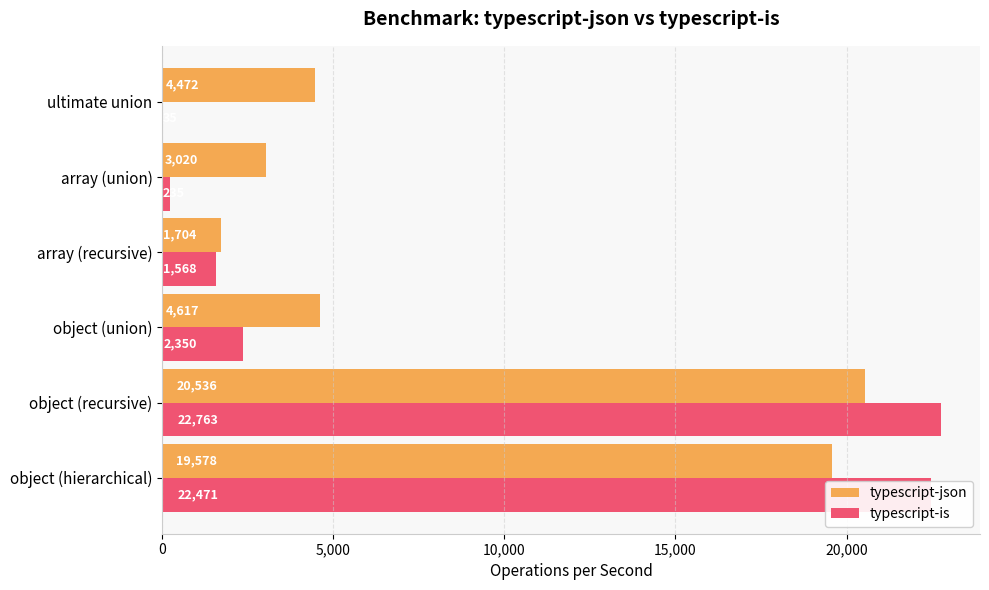

What value does the typescript-json series have at ultimate union?

4471.8